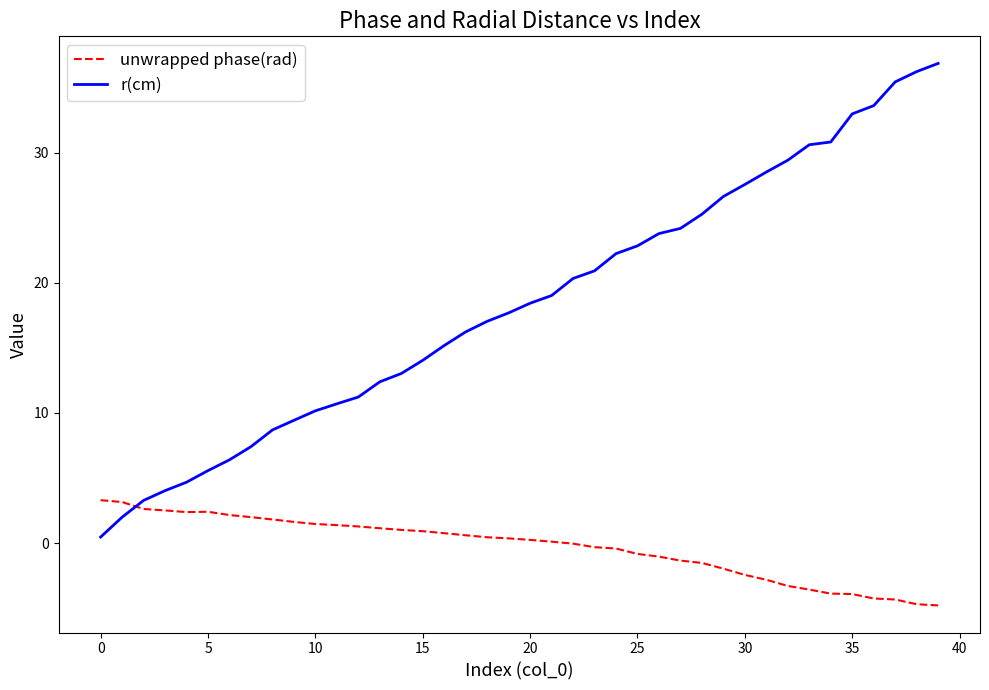

What is the smallest value displayed?

-4.8